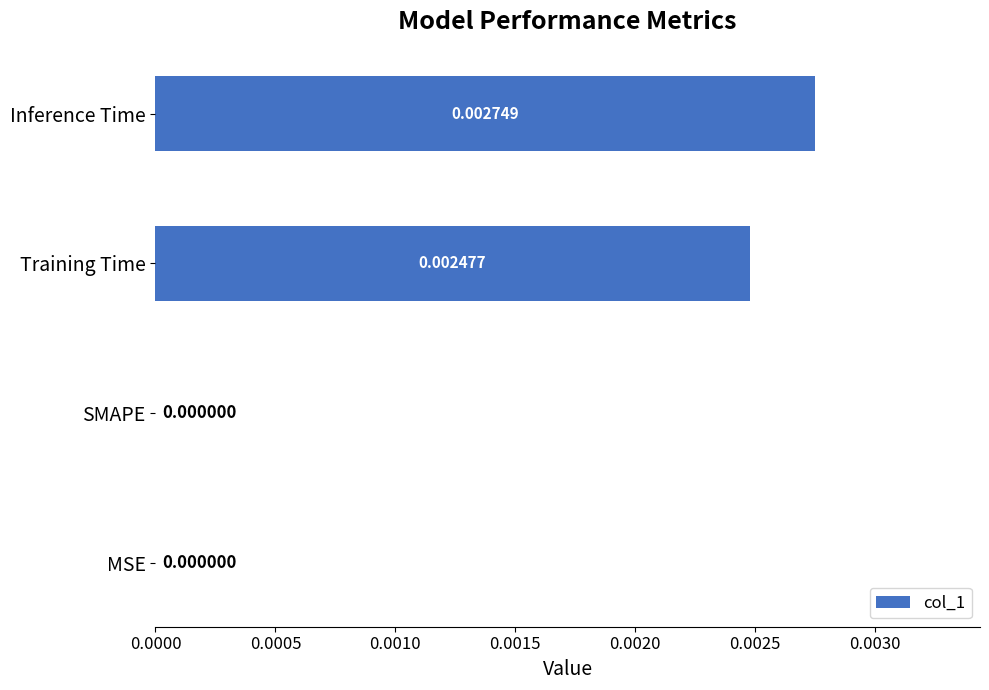

Which label corresponds to the largest value in the chart?

Inference Time